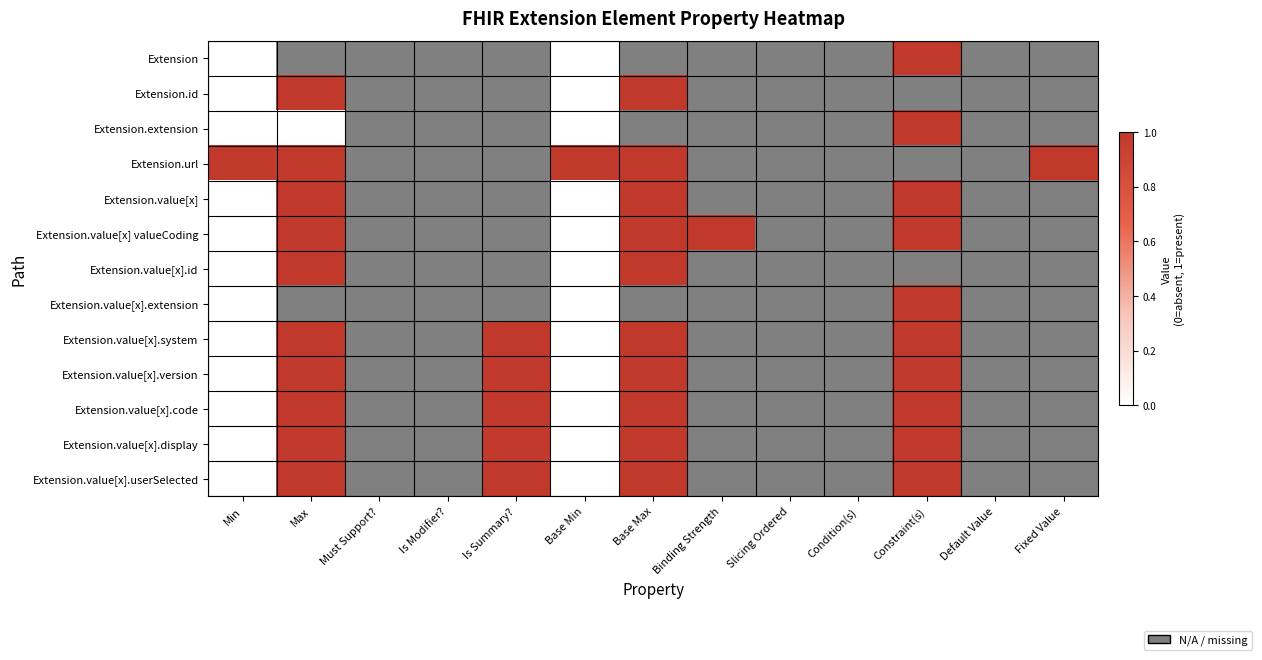

How many data points does each series have?

13